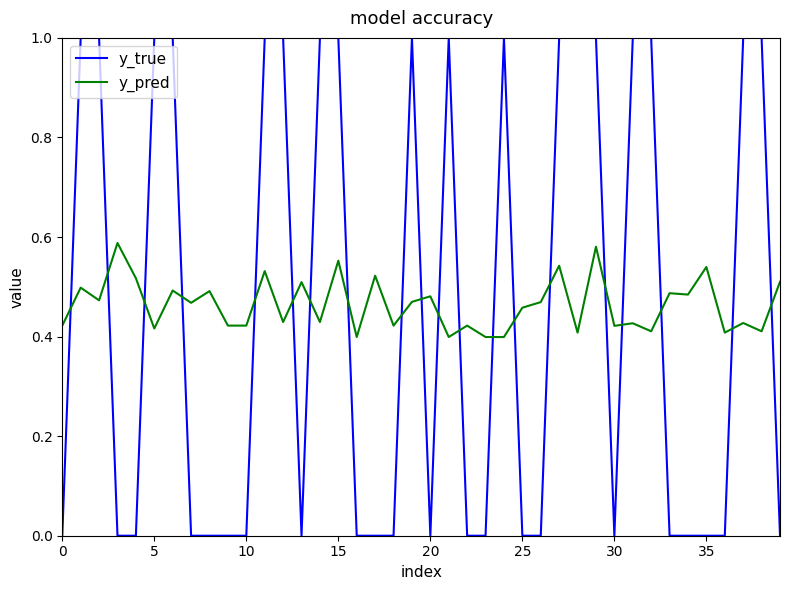

After their last crossing, which series has the higher values: y_true or y_pred?

y_pred